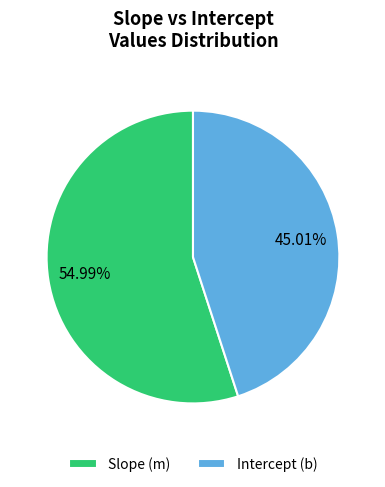

To the nearest percent, what portion does Intercept (b) represent?

45%